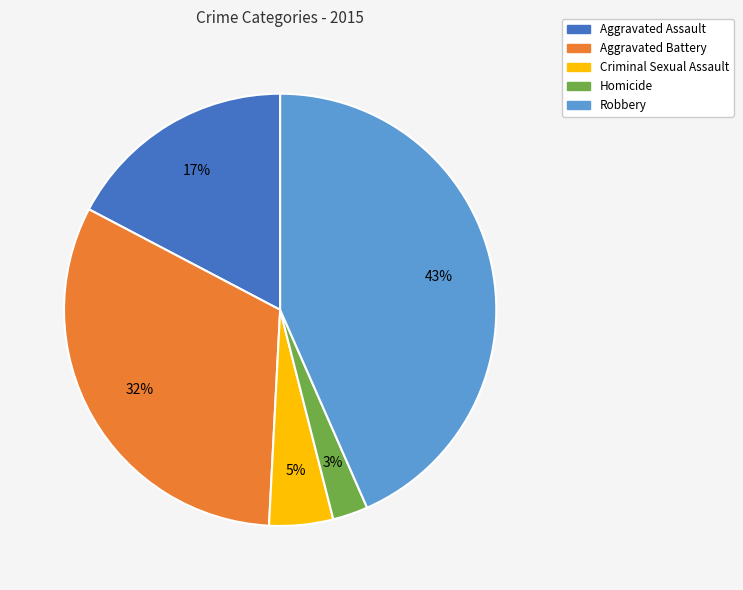

True or false: Criminal Sexual Assault accounts for 5% of the total.

True